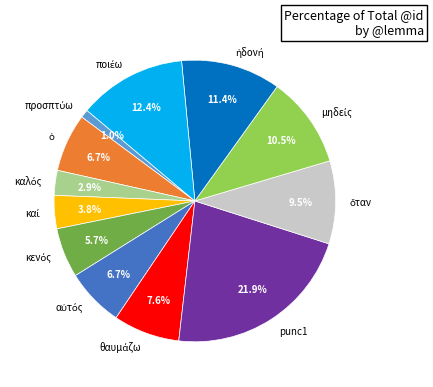

What is the largest slice in the pie chart?

punc1